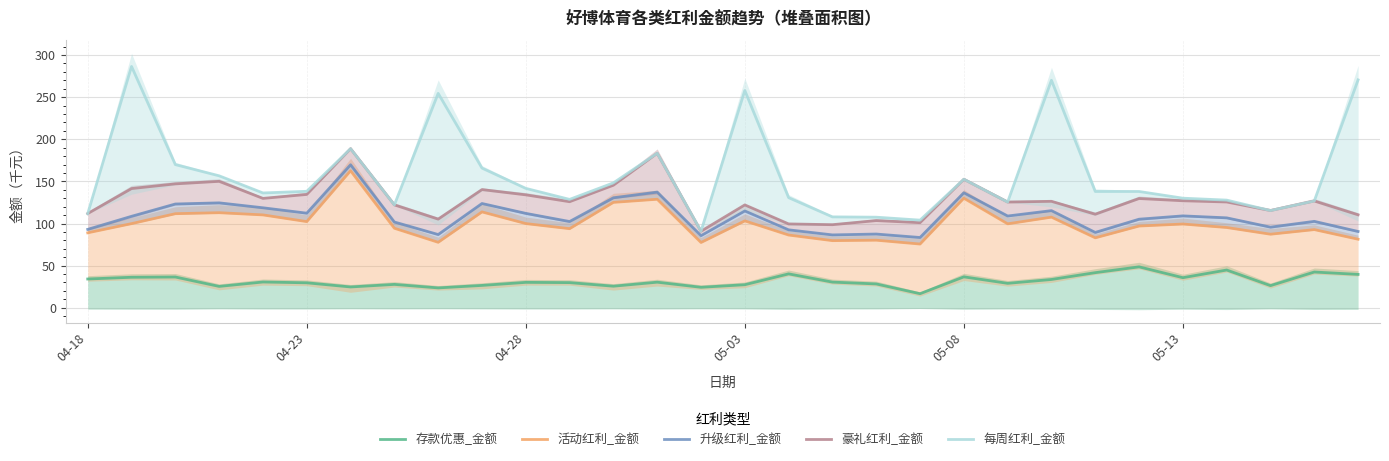

Between 7 and 27, which is larger?

7